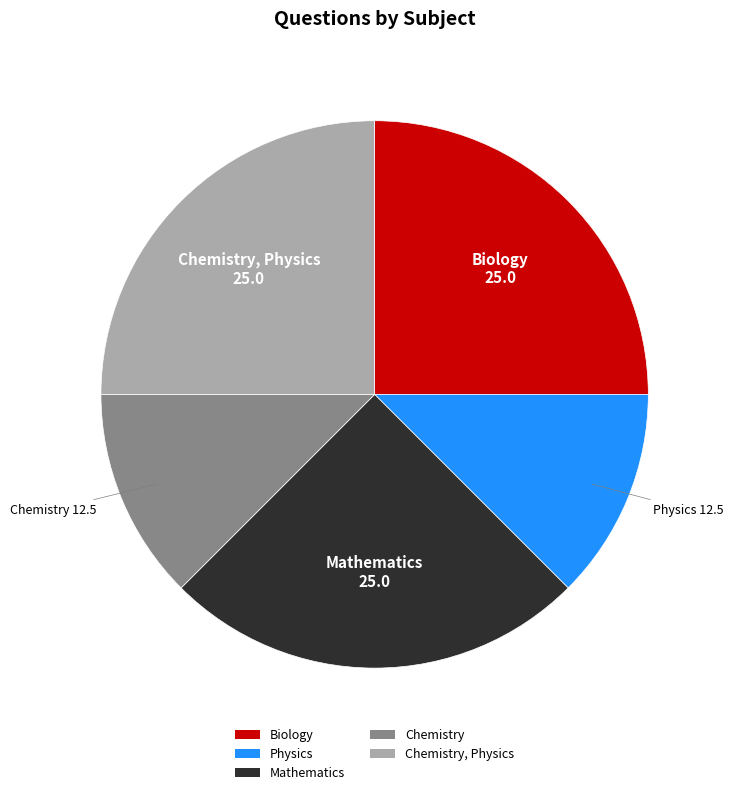

What is the ratio of the value at Physics to the value at Chemistry, Physics?

0.5